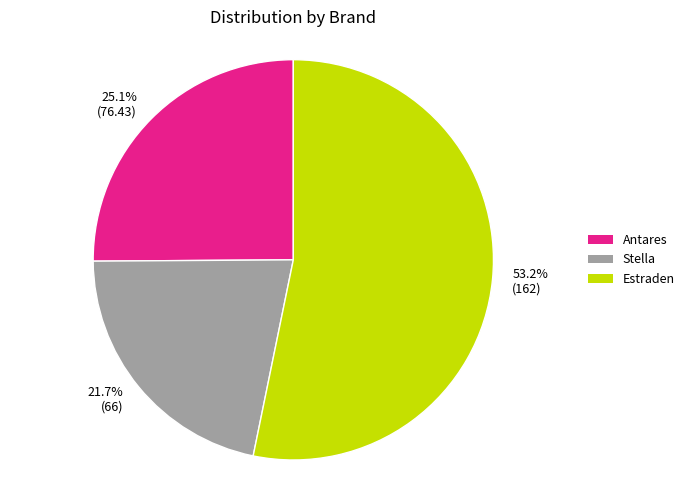

How many segments does this pie chart have?

3